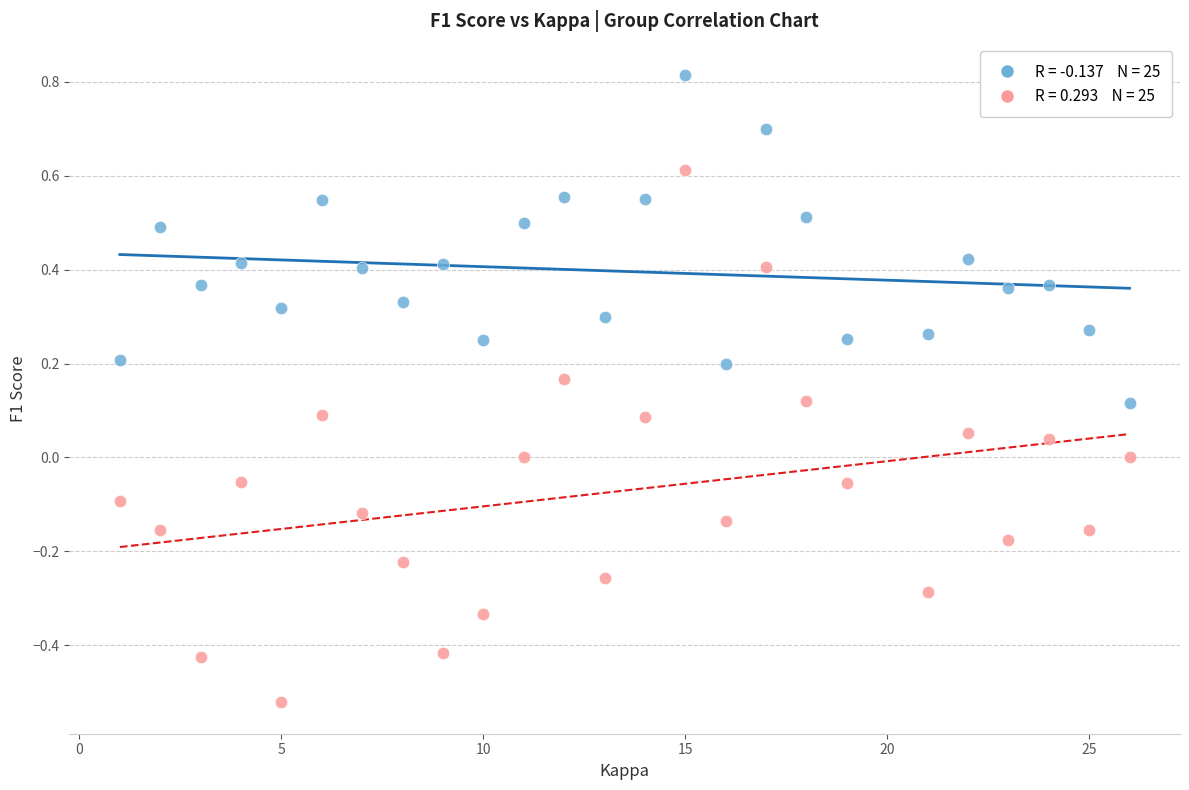

Across all data points, what is the range of Y values (max minus min)?

1.3